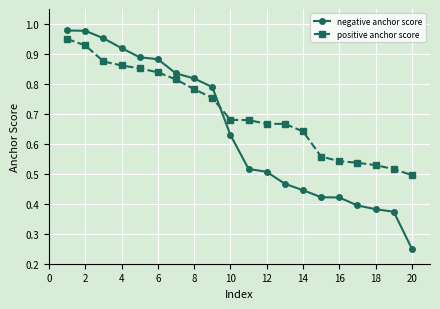

Which series ends up on top after the final intersection of positive anchor score and negative anchor score?

positive anchor score